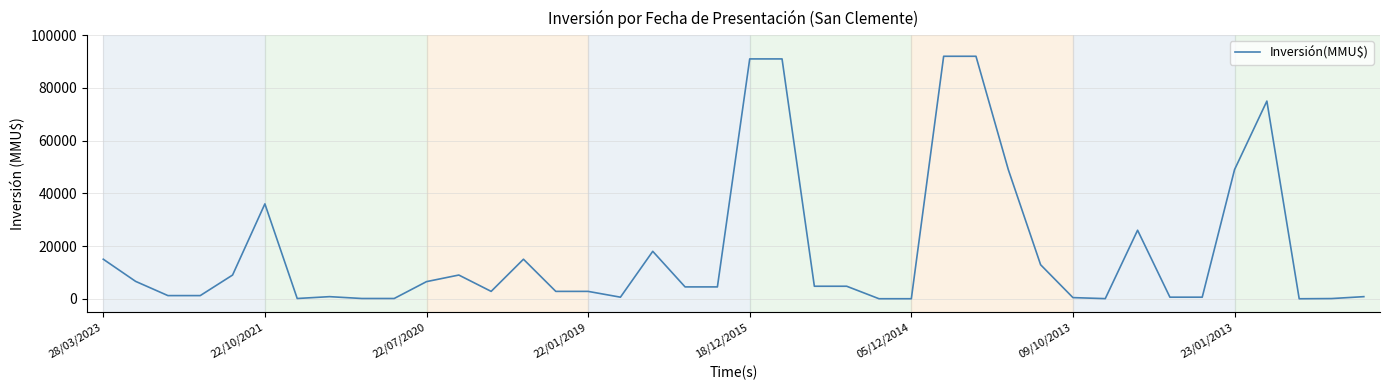

What is the difference between the maximum and minimum values?

92000